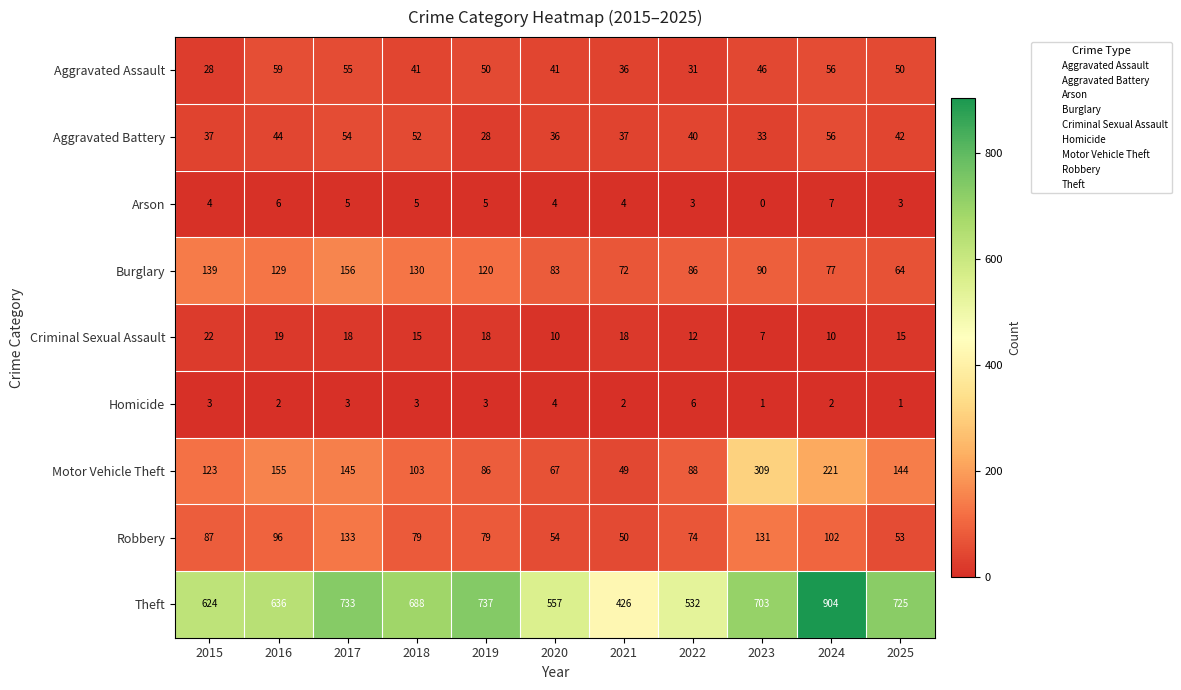

What is the greatest value displayed?

904